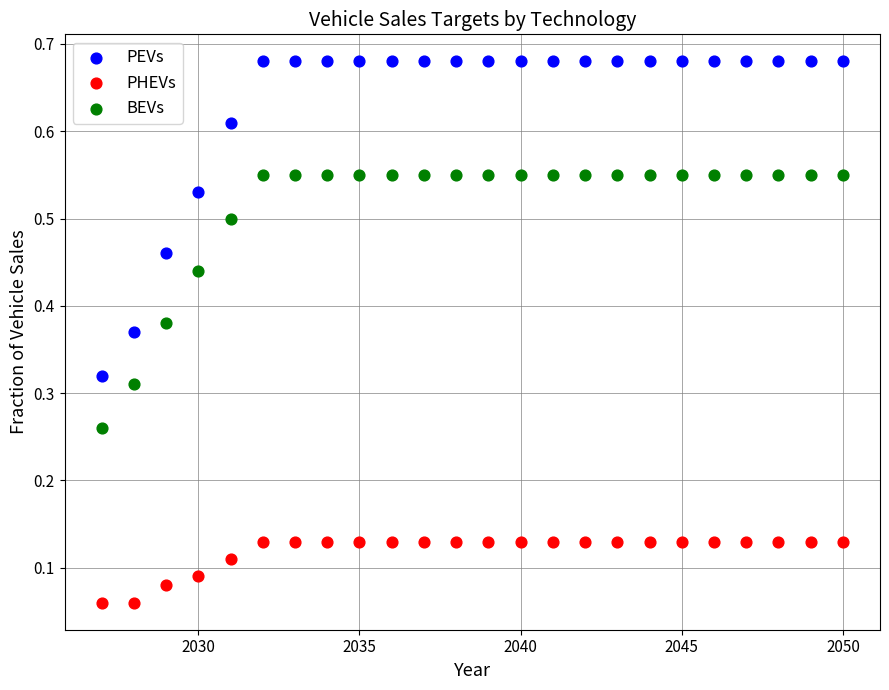

Which series contains the lowest Y value?

PHEVs